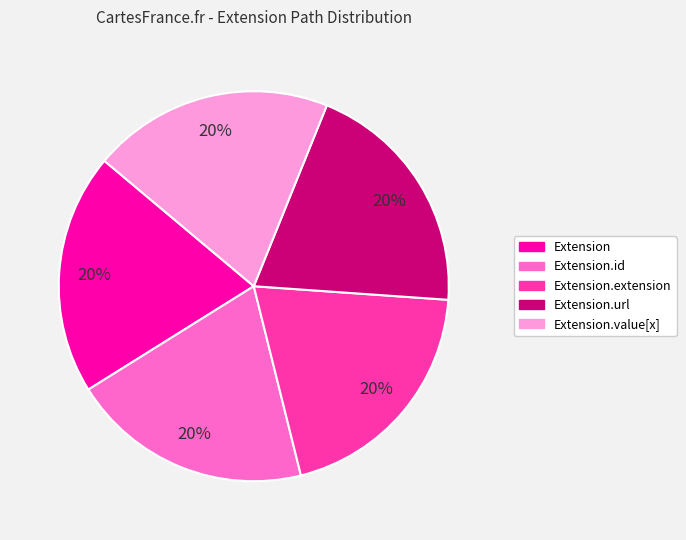

Does any single category account for the majority?

No